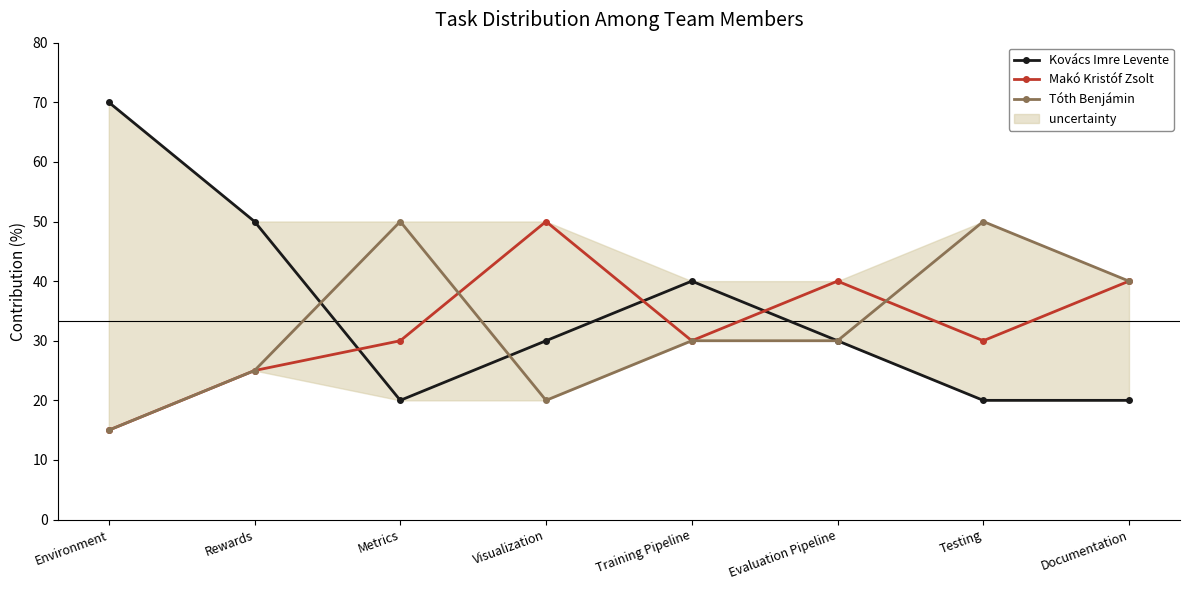

How many data points does each series have?

8